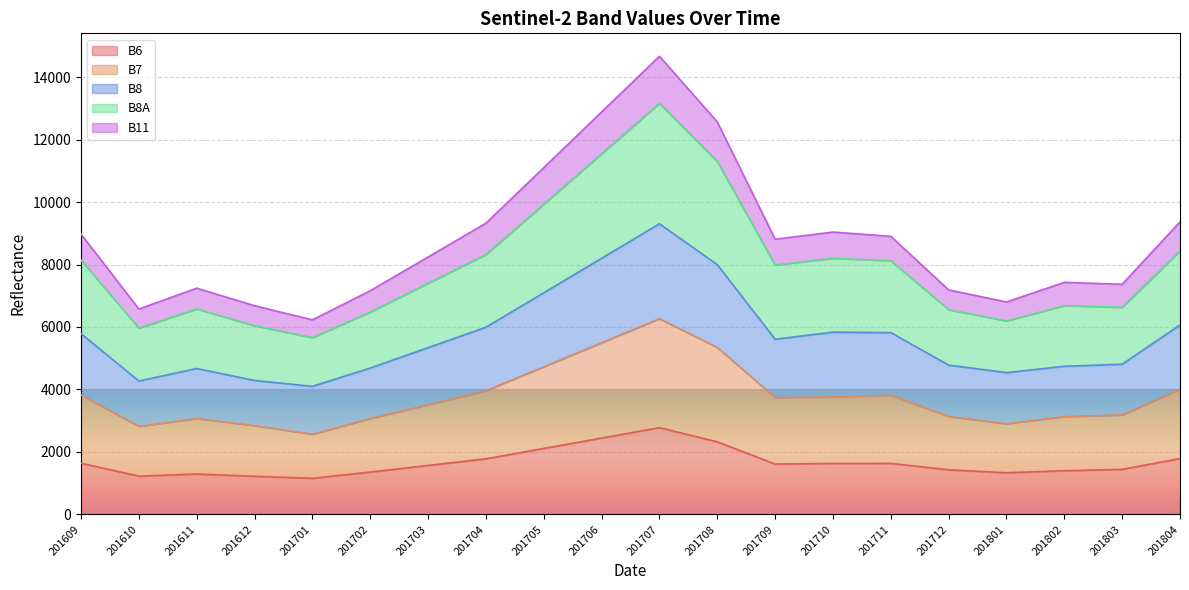

What is the total value across all series at 201703?

8240